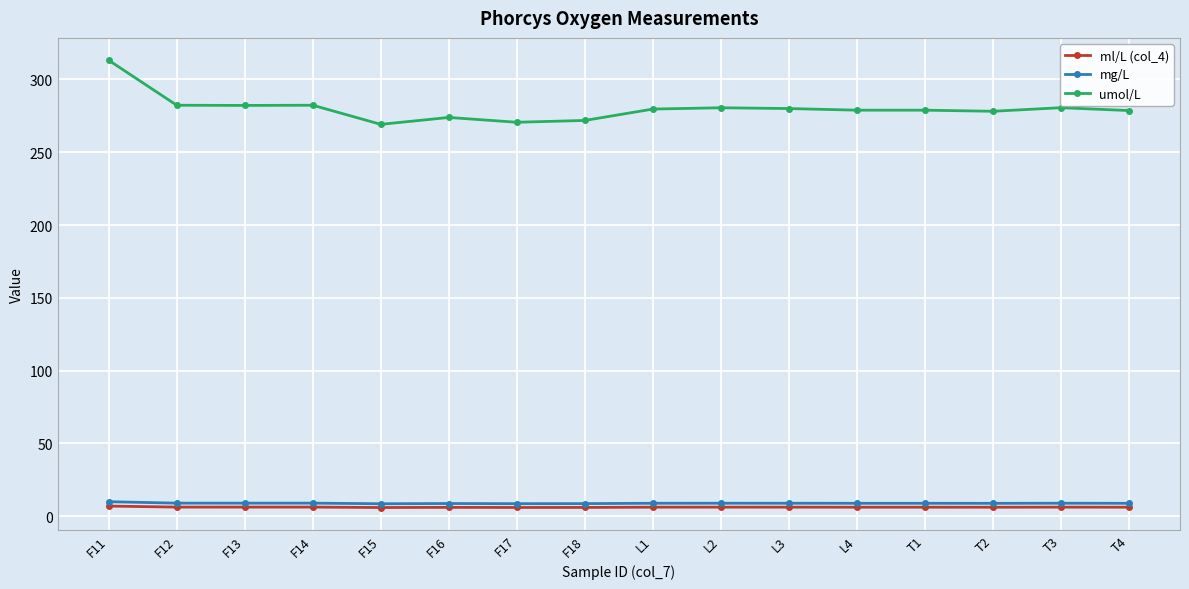

What is the sum of all ml/L (col_4) values?

100.4